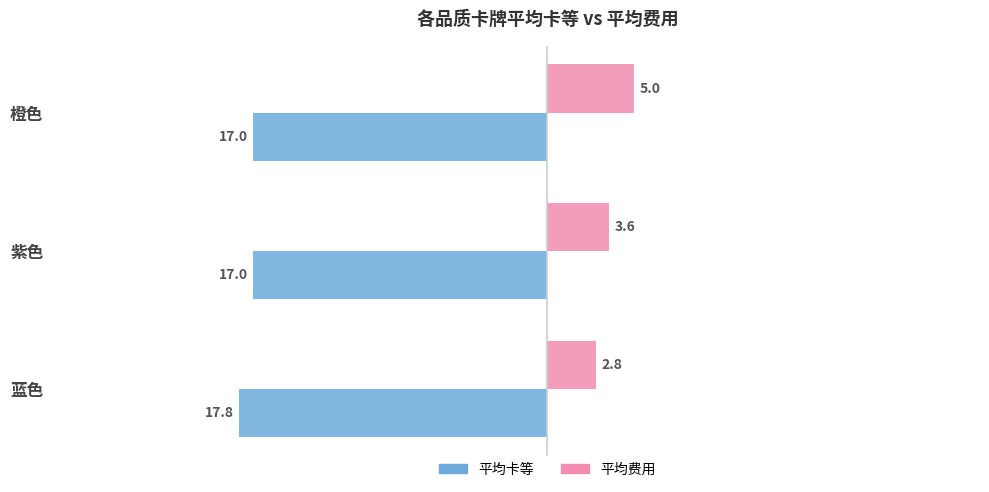

At how many categories does at least one series exceed 0?

3